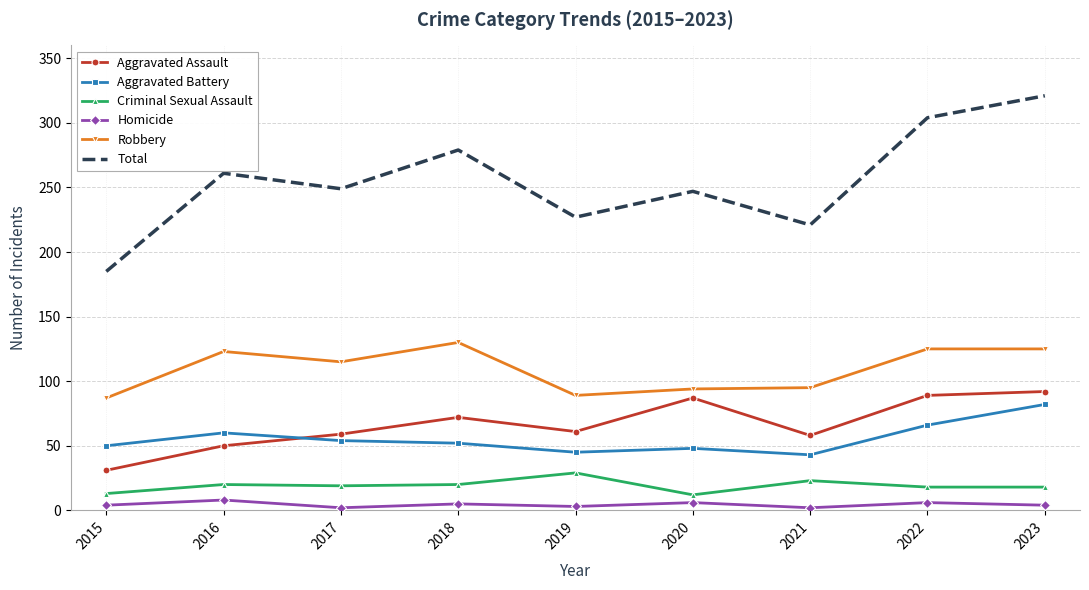

What is the total value across all series at 2023?

642